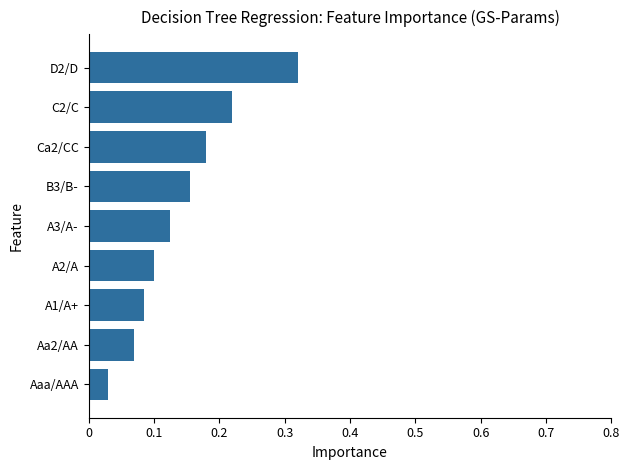

What is the sum of all values?

1.3